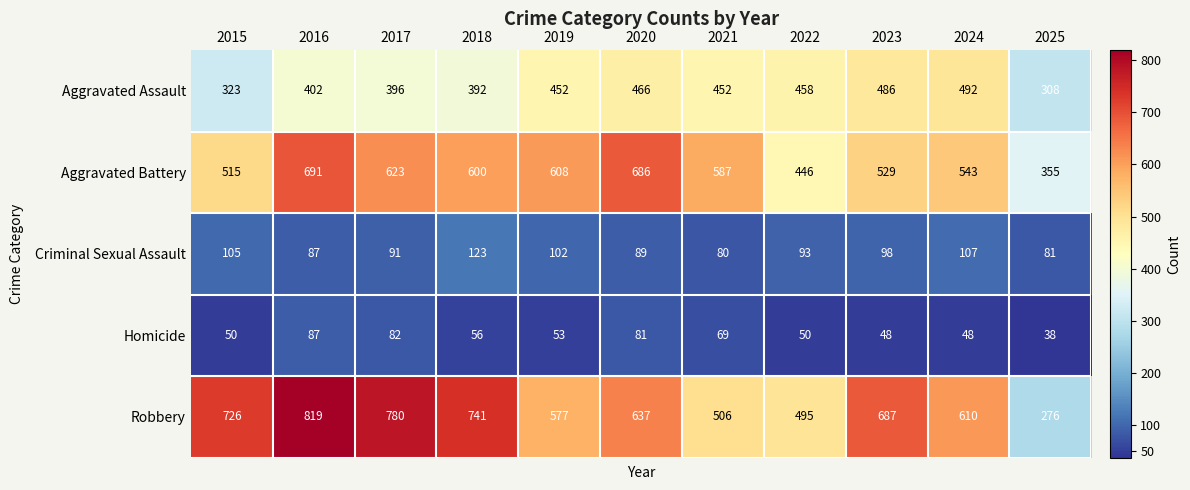

How many data points in Aggravated Assault are less than 452?

5